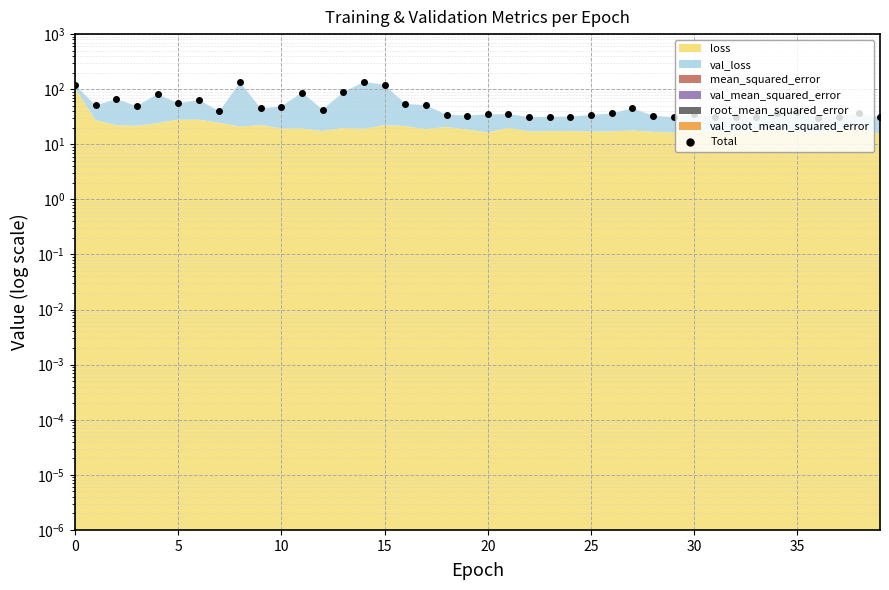

Which has a higher value, 19 or 9?

9